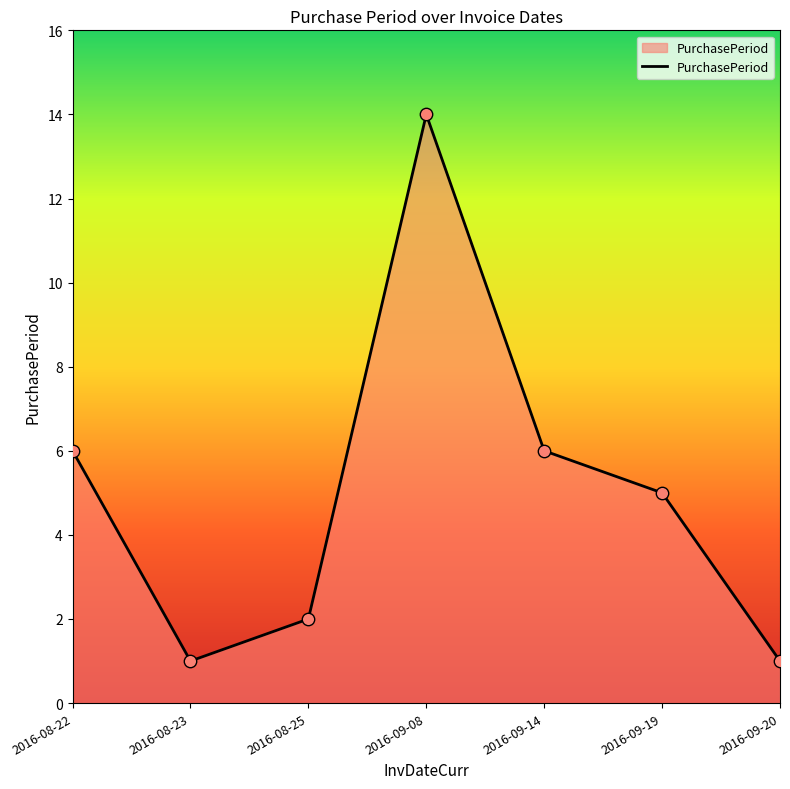

What is the change in value from 2016-08-25 to 2016-09-20?

-1